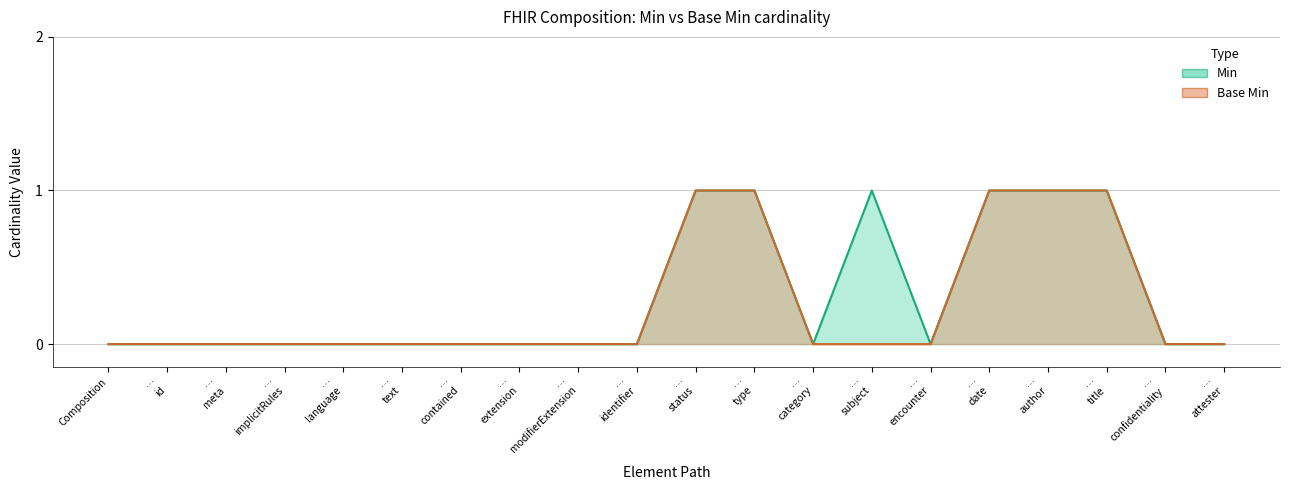

What is the label of the 9th point from the left?

… modifierExtension